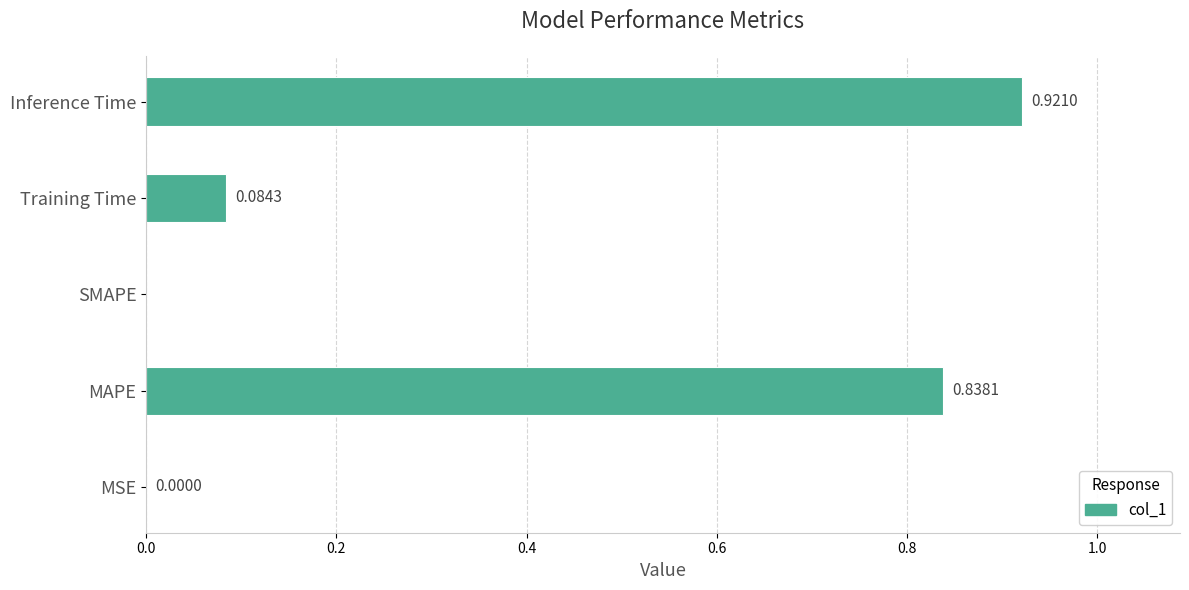

What is the sum of all values?

1.8